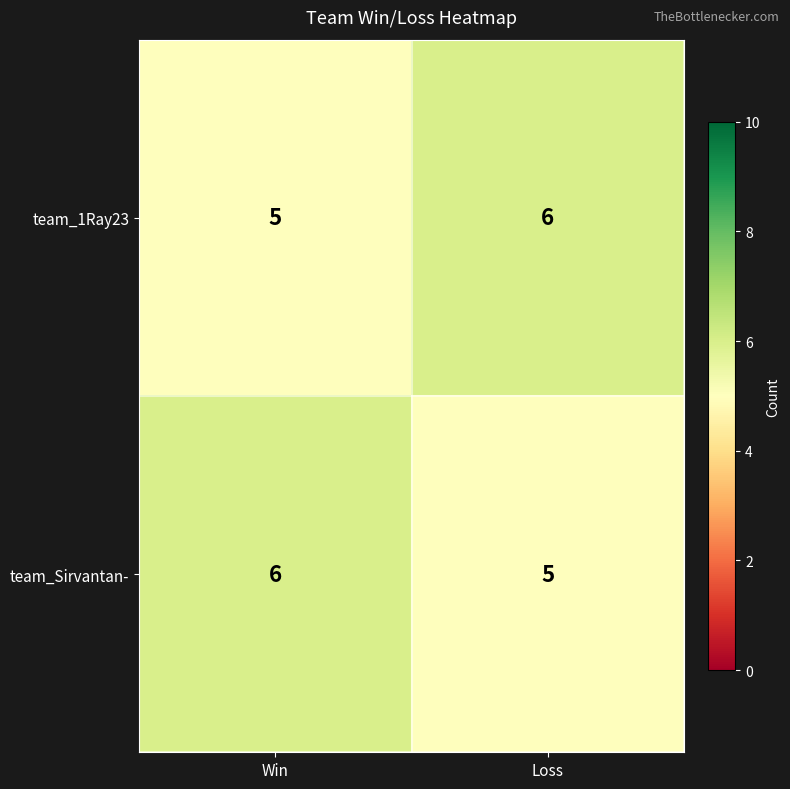

What is the spread (max minus min) of values at Win?

1